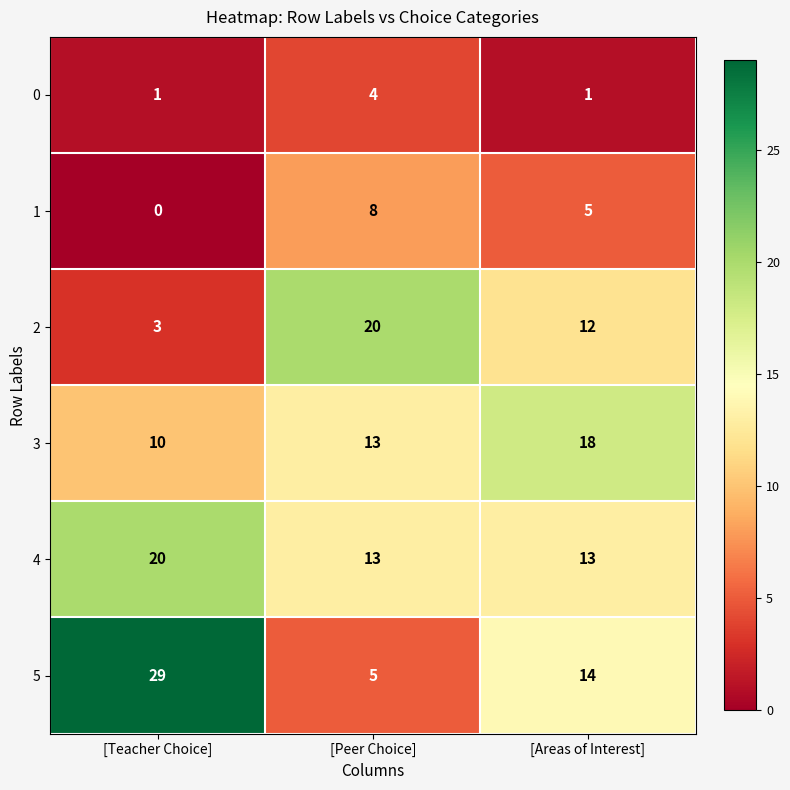

Which series has the widest spread of values?

5